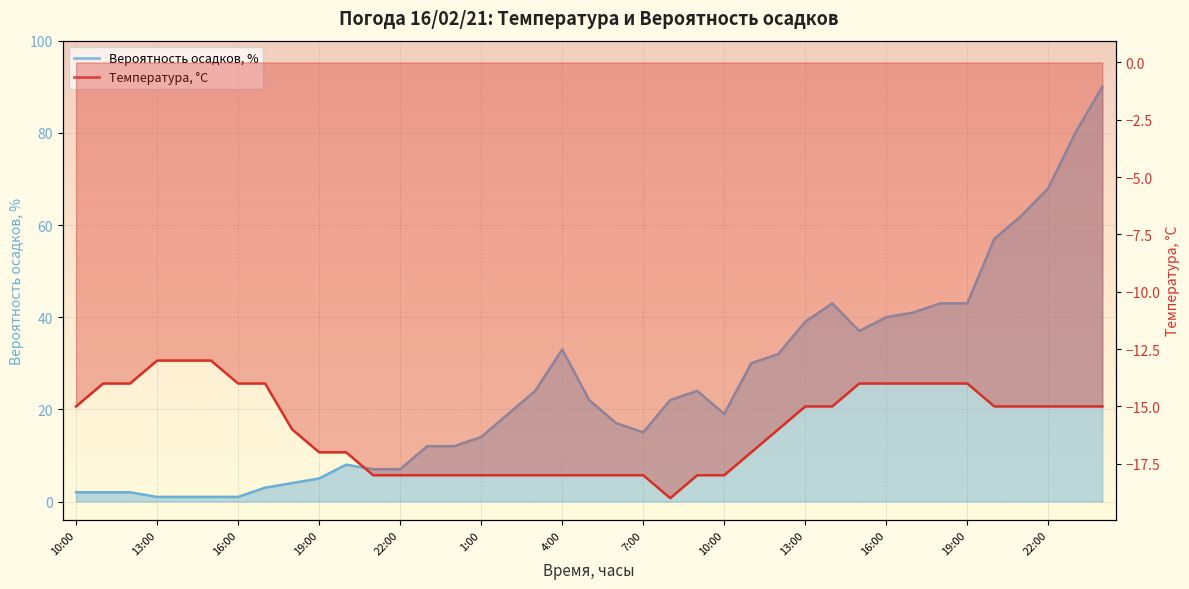

True or false: Температура, °C has more than 1 interior local peaks.

False